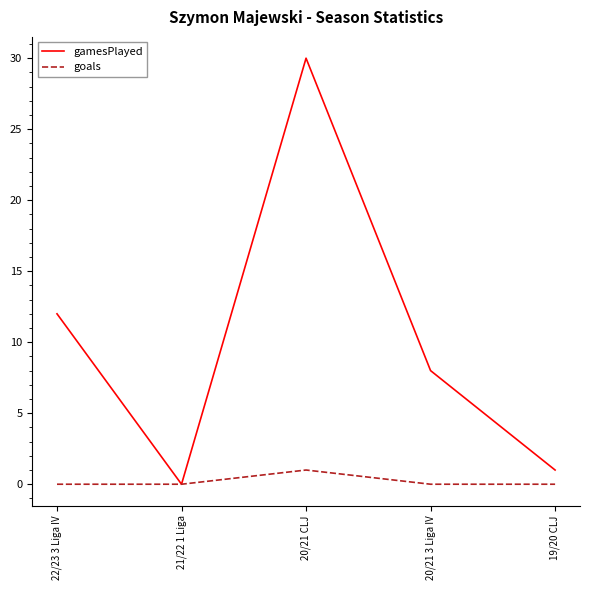

At which label does goals reach its peak?

20/21 CLJ